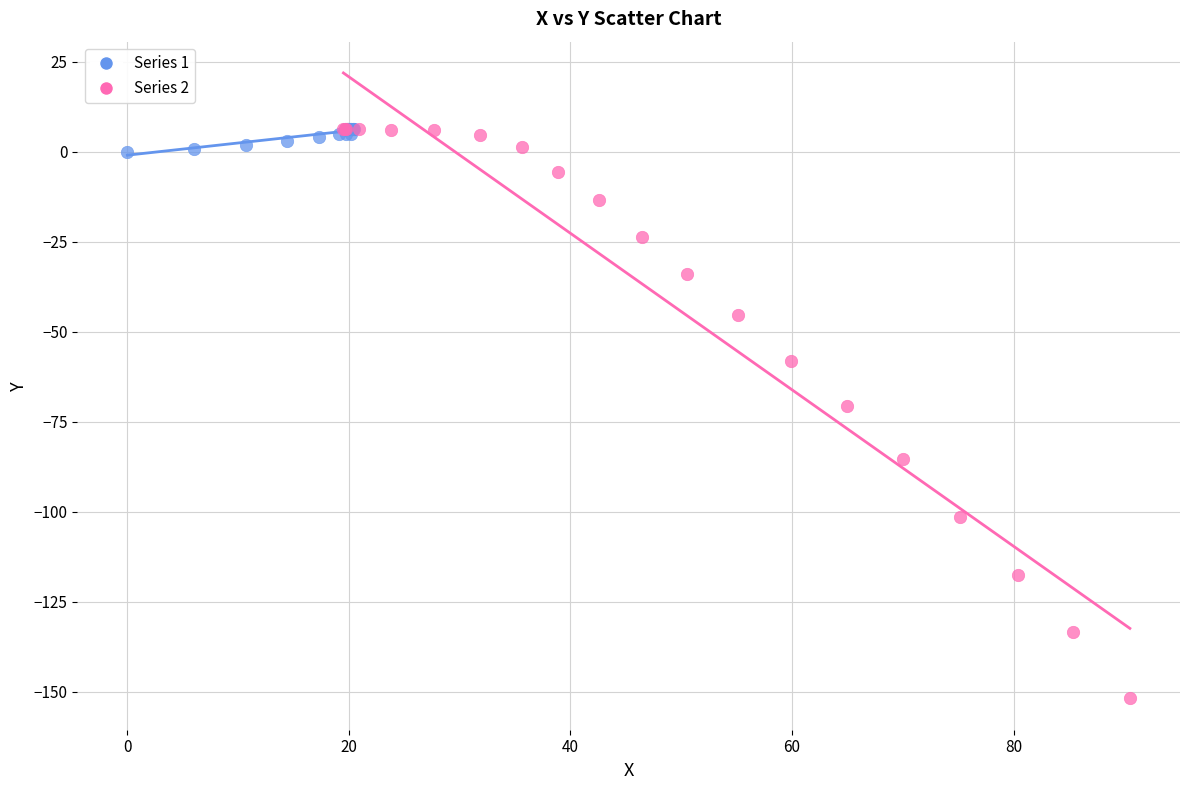

Which series has the widest spread of Y values?

Series 2